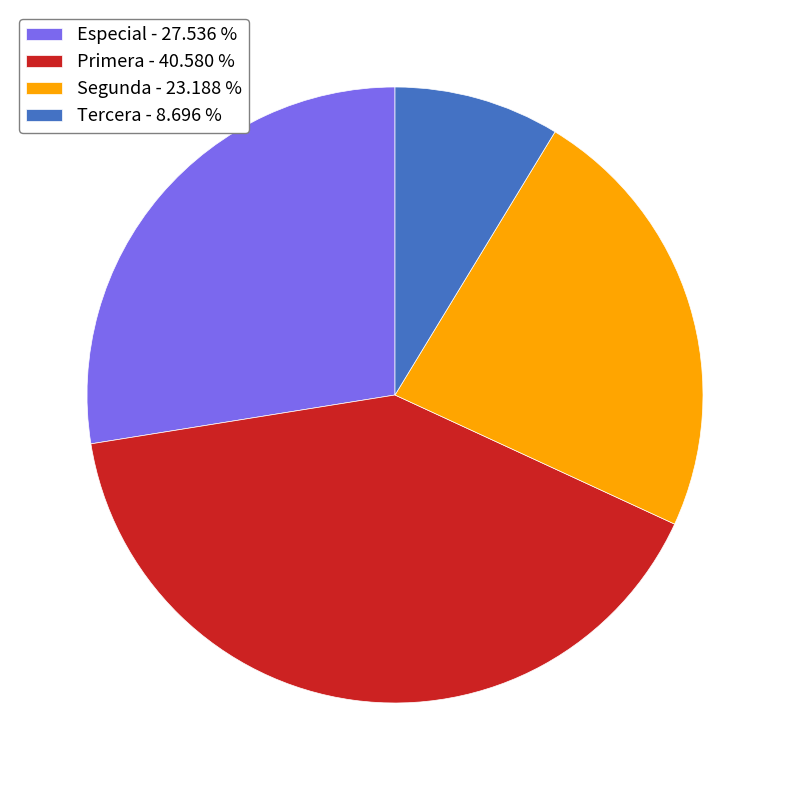

Approximately how many times larger is the value at Especial compared to Segunda?

1.2